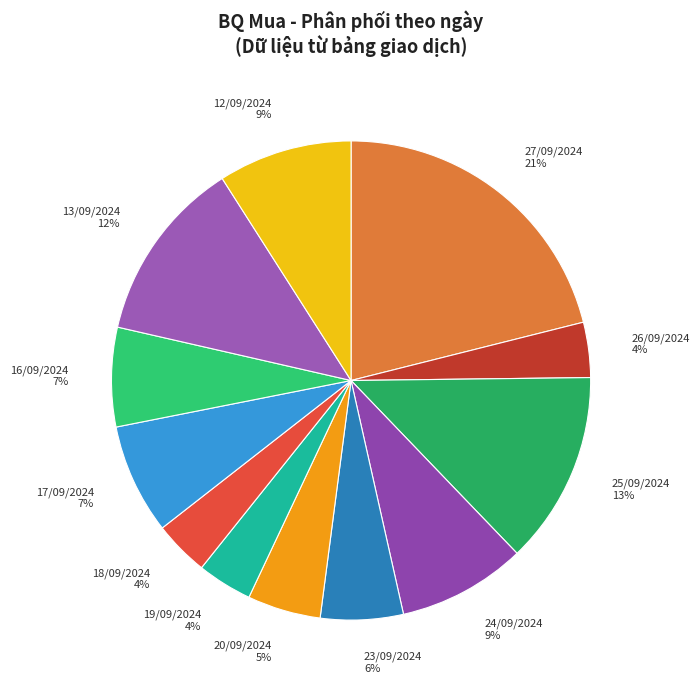

Which has a higher value, 16/09/2024 or 25/09/2024?

25/09/2024